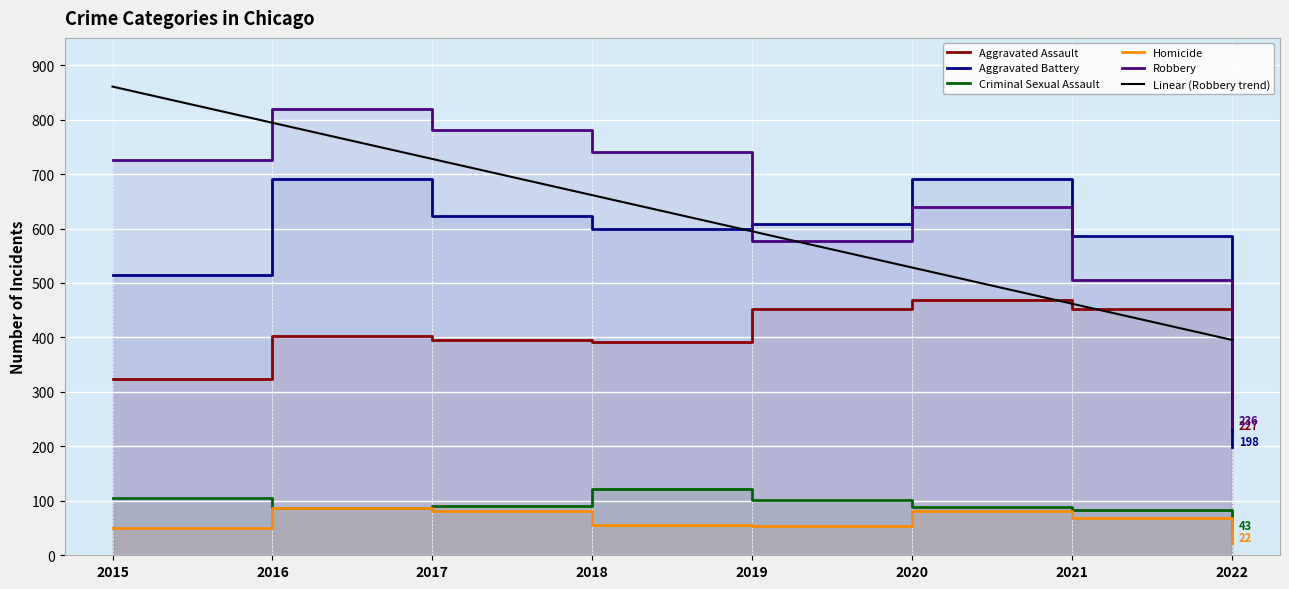

What is the difference between the second highest and minimum values in the Robbery series?

544.0